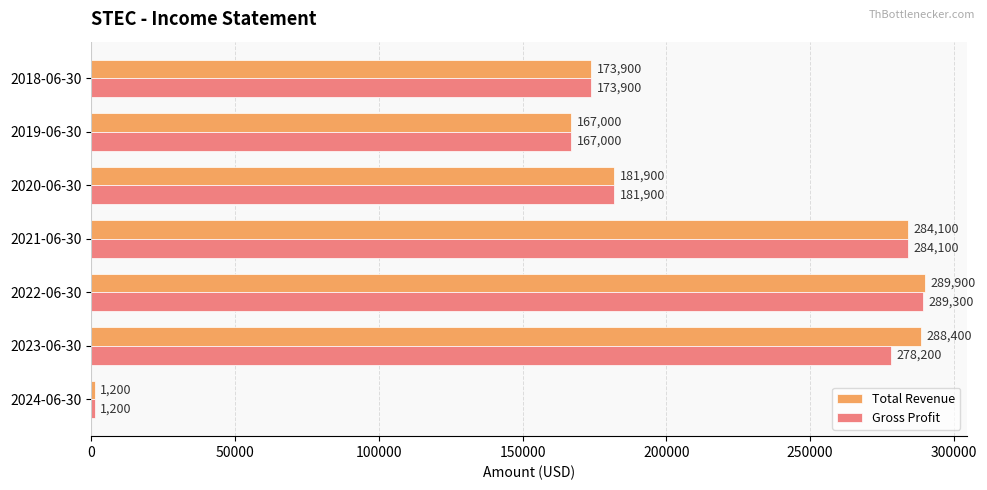

What is the sum of the Gross Profit values at 2023-06-30 and 2024-06-30?

279400